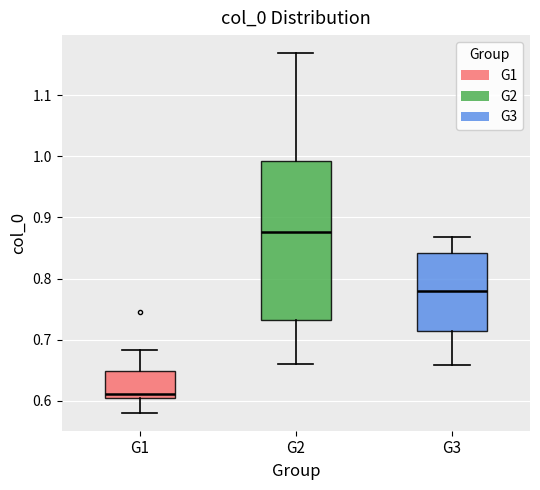

Which box is the tallest, from its lower edge to its upper edge?

G2